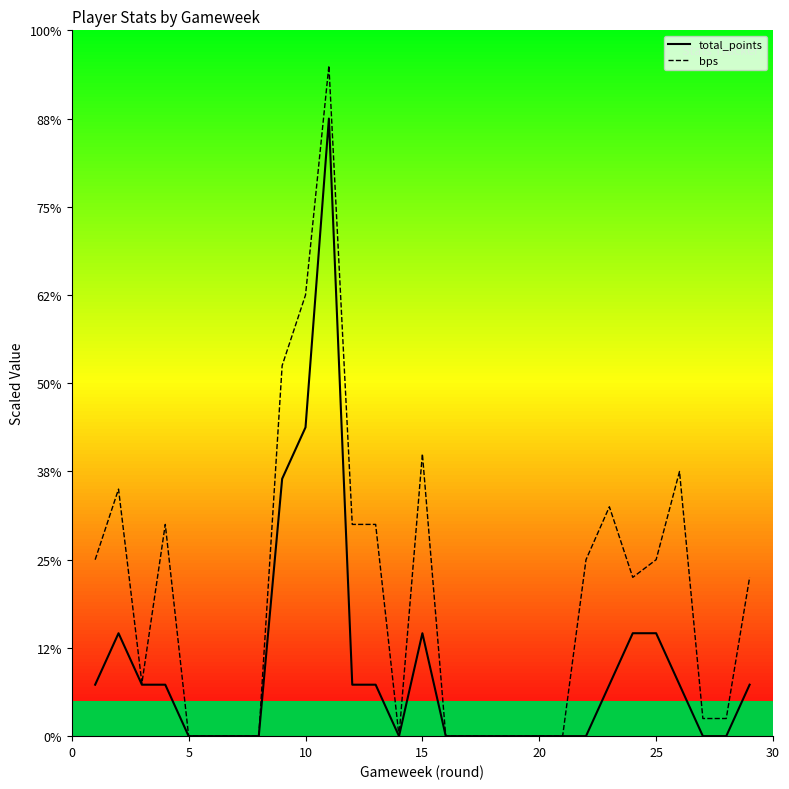

The bps series shows 25.0 at 25. True or false?

False